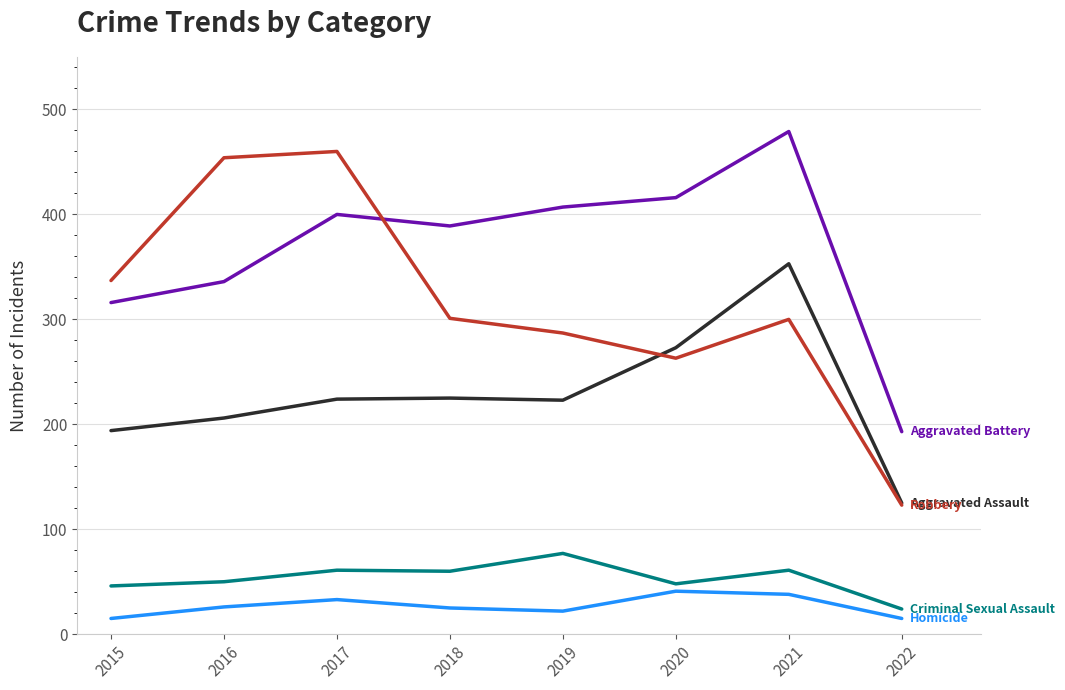

What is the total value across all series at 2019?

1016